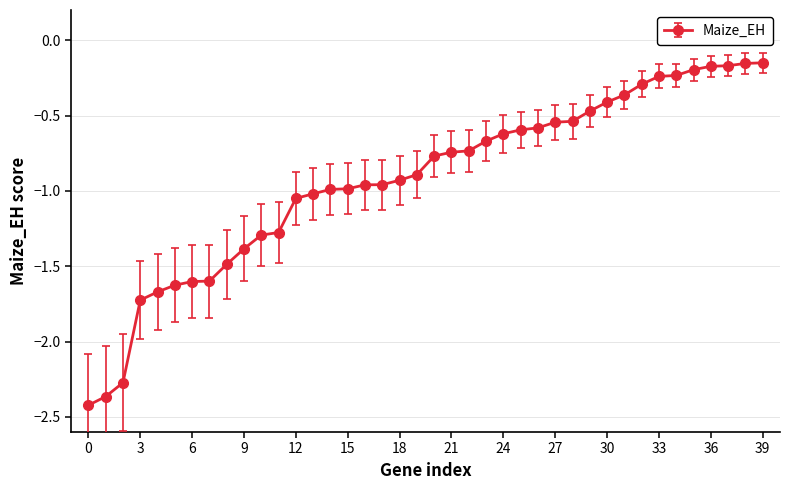

What is the difference between the maximum and minimum values?

2.3